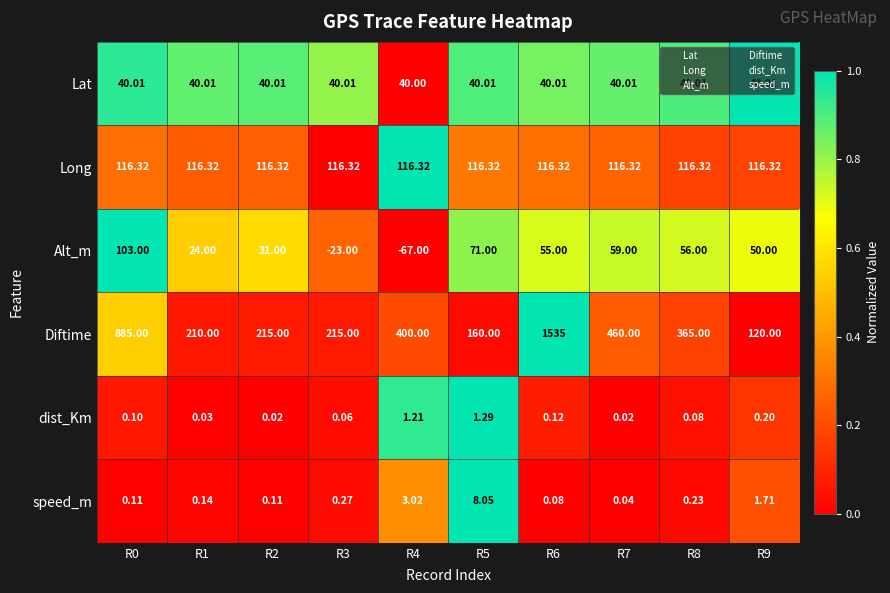

Which series has the largest total across all categories?

Diftime